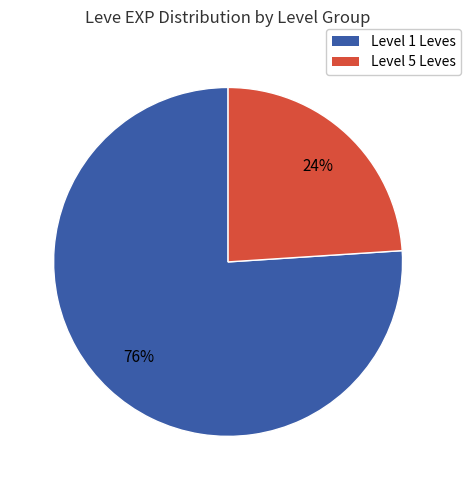

Does any single category account for the majority?

Yes